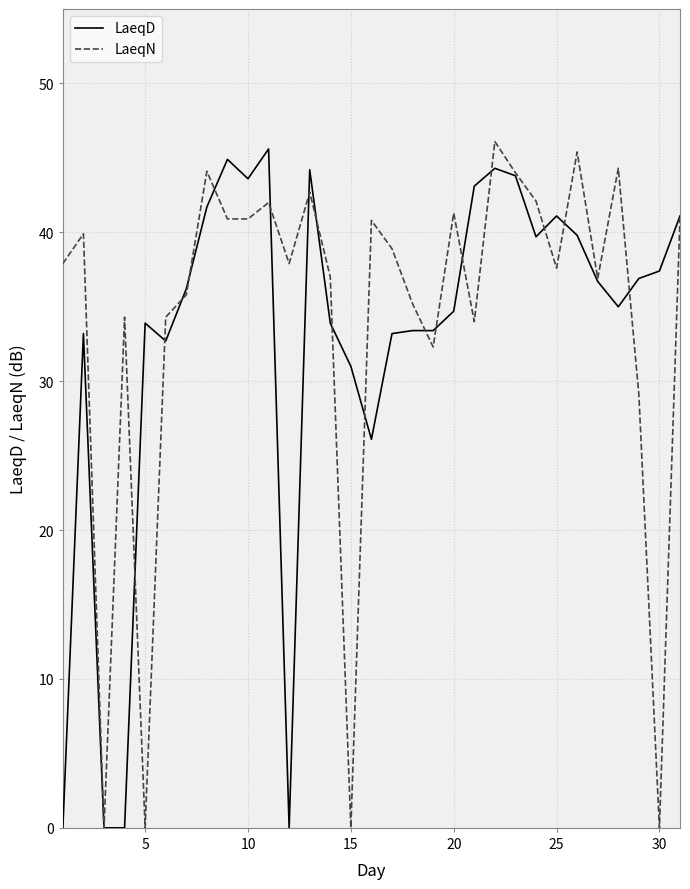

Rank the series by their maximum value, from lowest to highest.

LaeqD, LaeqN